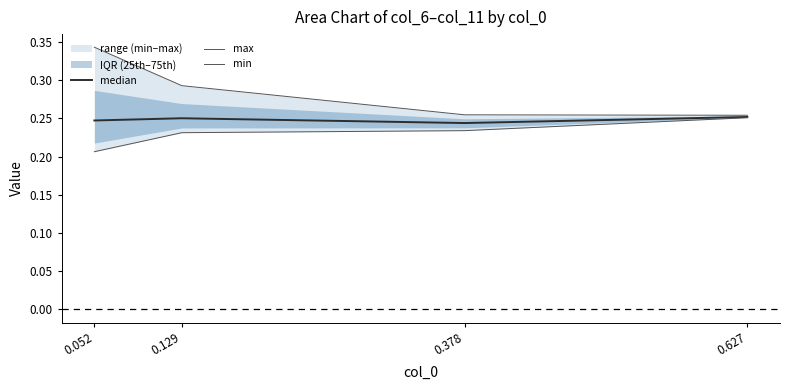

True or false: min and median cross at least once.

False